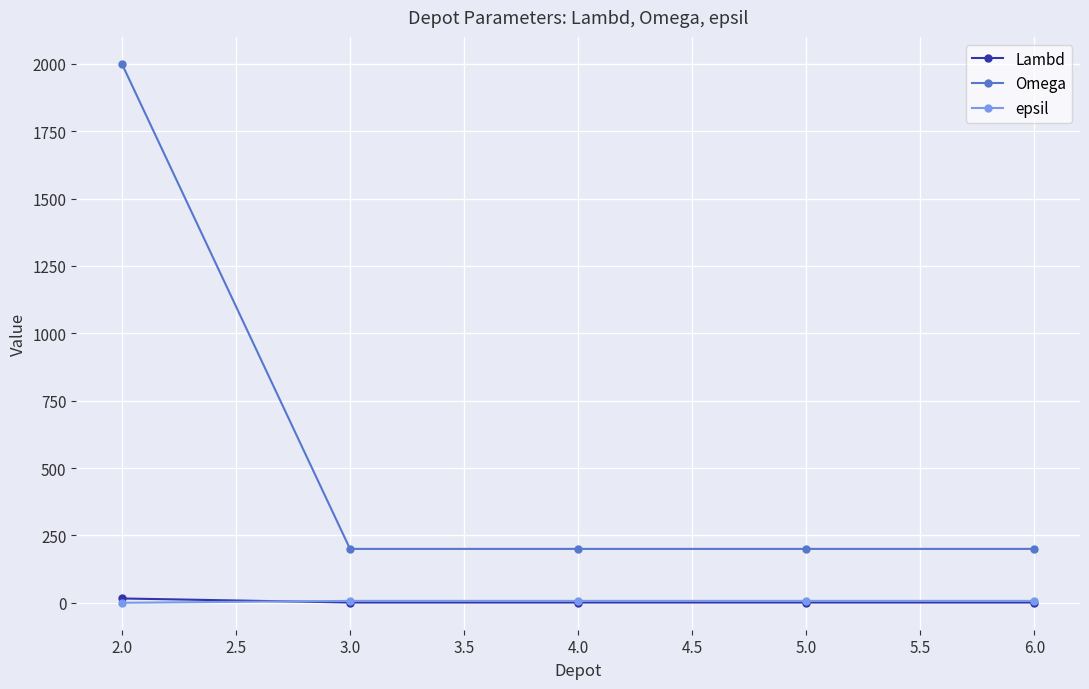

How many series are shown in this chart?

3